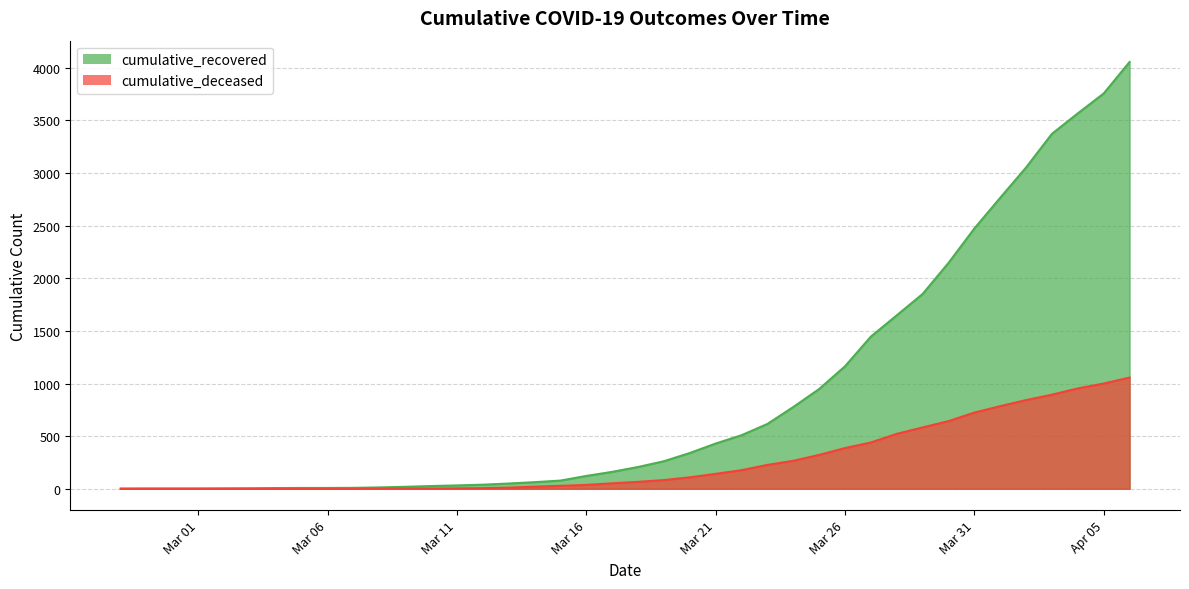

Where does the cumulative_recovered series first go above 207?

2020-03-19